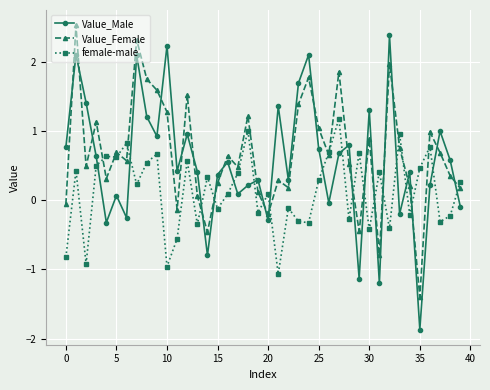

What is the minimum value shown in the chart?

-1.9